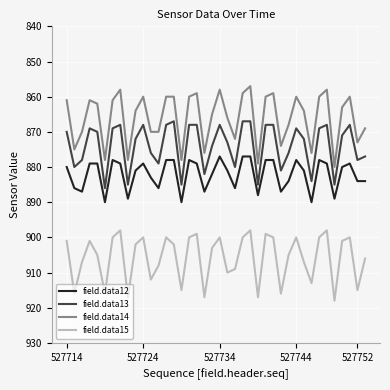

What is the difference between the maximum and minimum values in the field.data14 series?

23